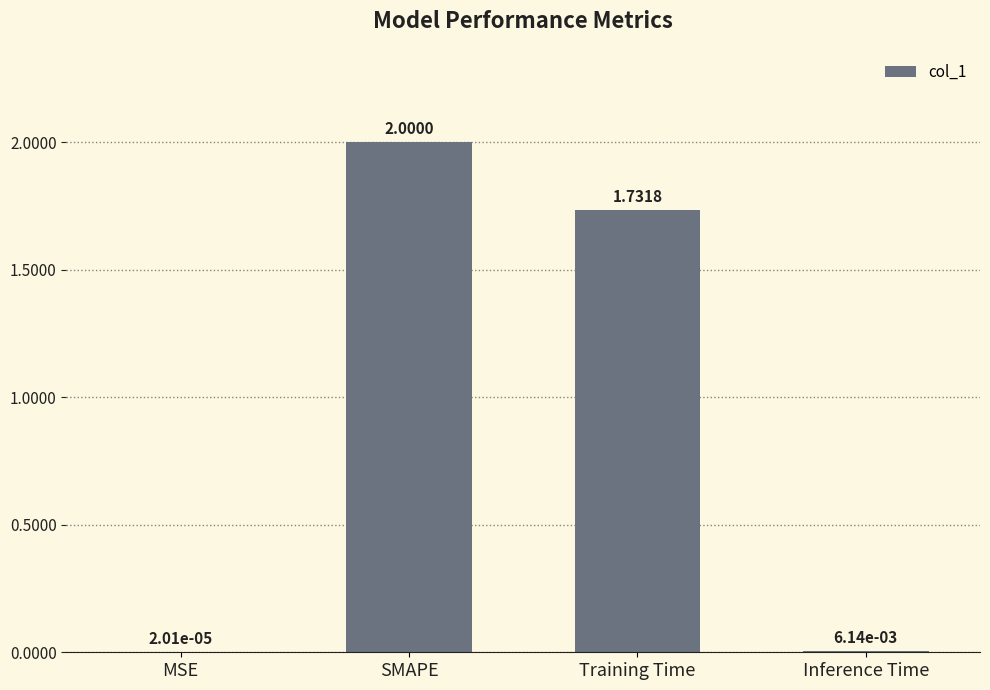

Where is the data nearest to the value 1?

Training Time